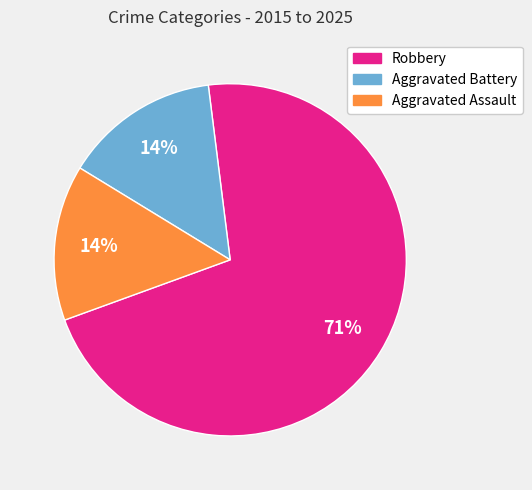

Is the sum of Aggravated Battery and Aggravated Assault greater than half?

No